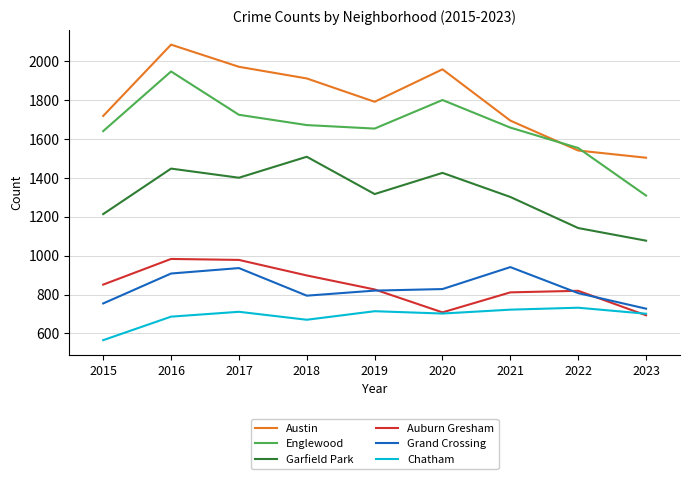

The value of Auburn Gresham at 2019 is 1329. True or false?

False